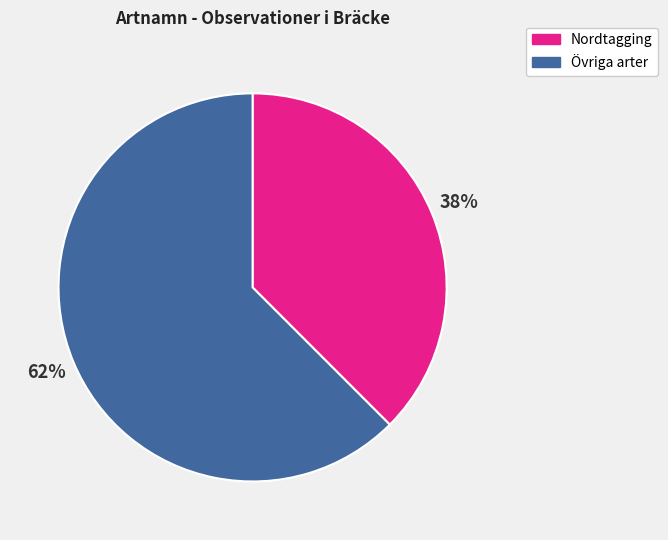

Count the number of slices in the pie.

2